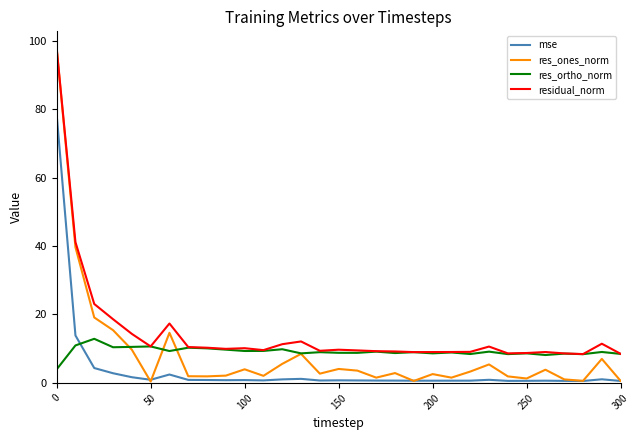

Which series has the widest spread of values?

res_ones_norm